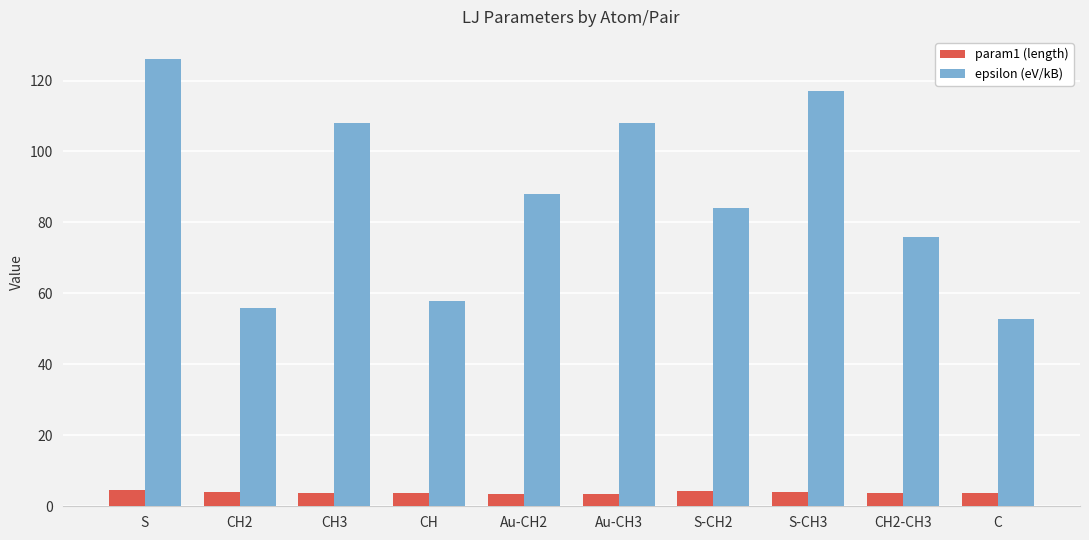

How many groups of bars are there?

10